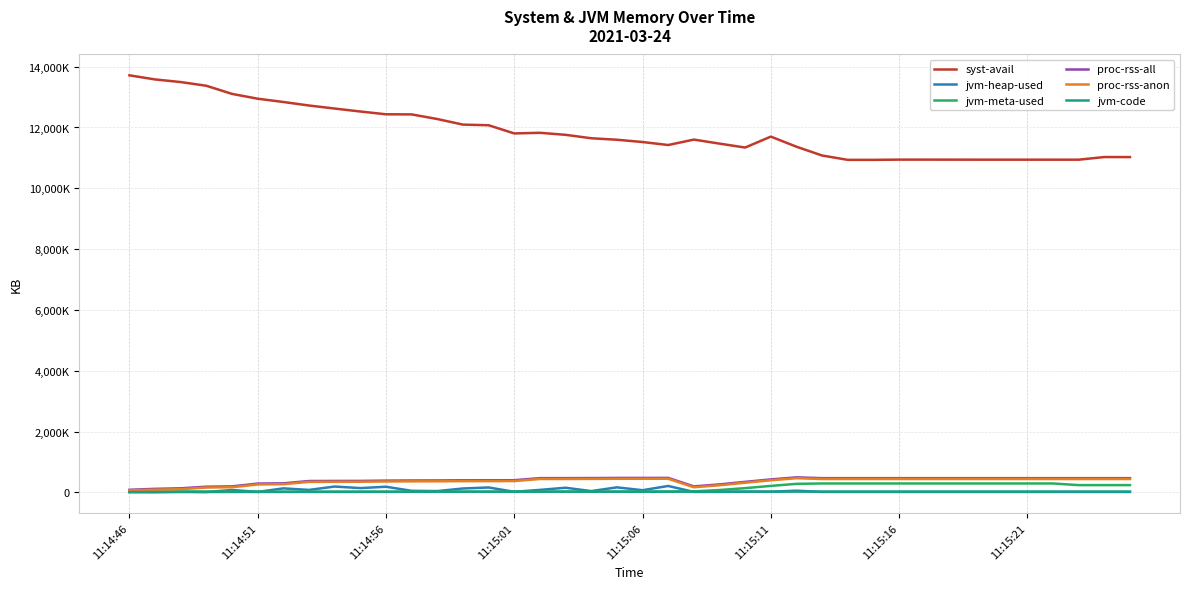

What are all the series names shown in the legend?

syst-avail, jvm-heap-used, jvm-meta-used, proc-rss-all, proc-rss-anon, jvm-code